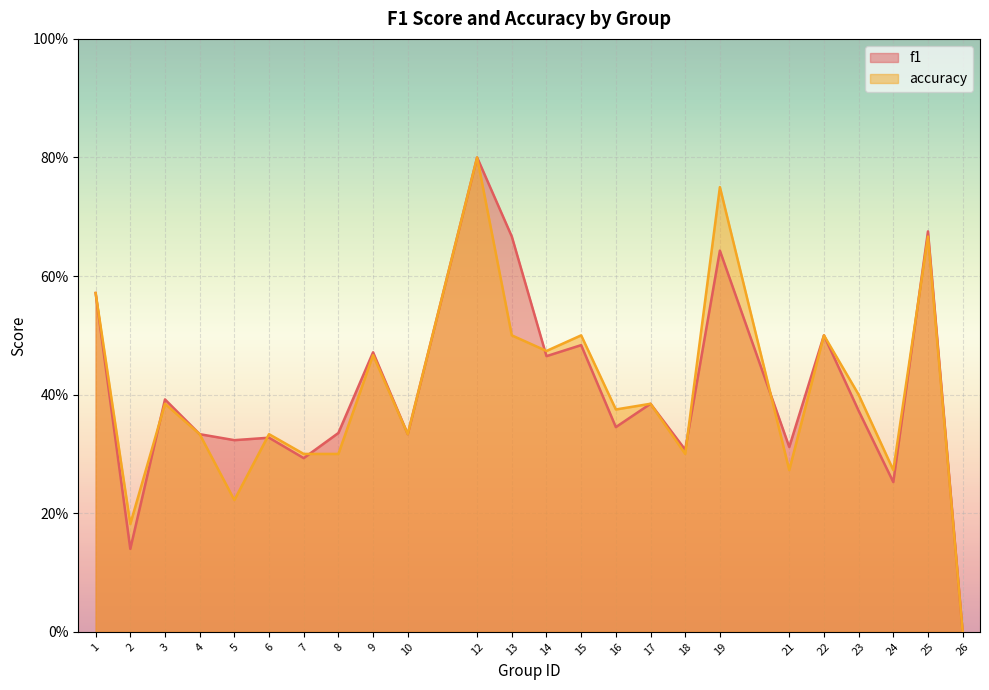

What is the value of the f1 point at the 15th from the left?

0.3